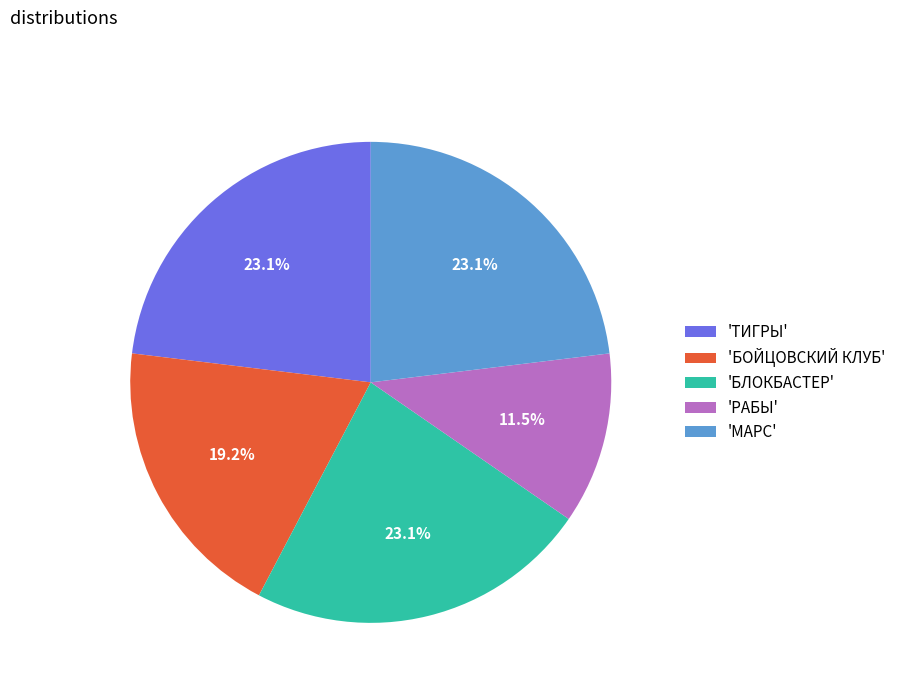

Combined, what portion of the pie is 'БОЙЦОВСКИЙ КЛУБ' and 'ТИГРЫ'?

42.3%